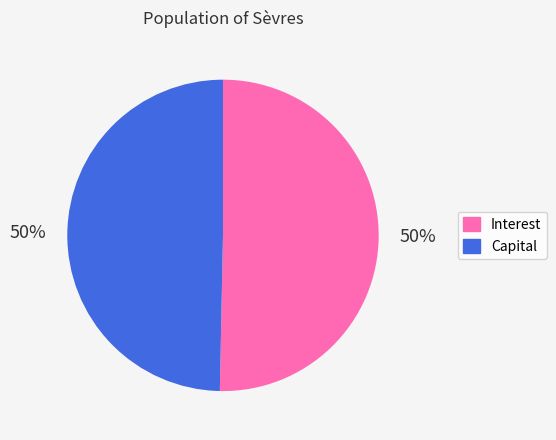

Is the sum of Interest and Capital greater than half?

Yes